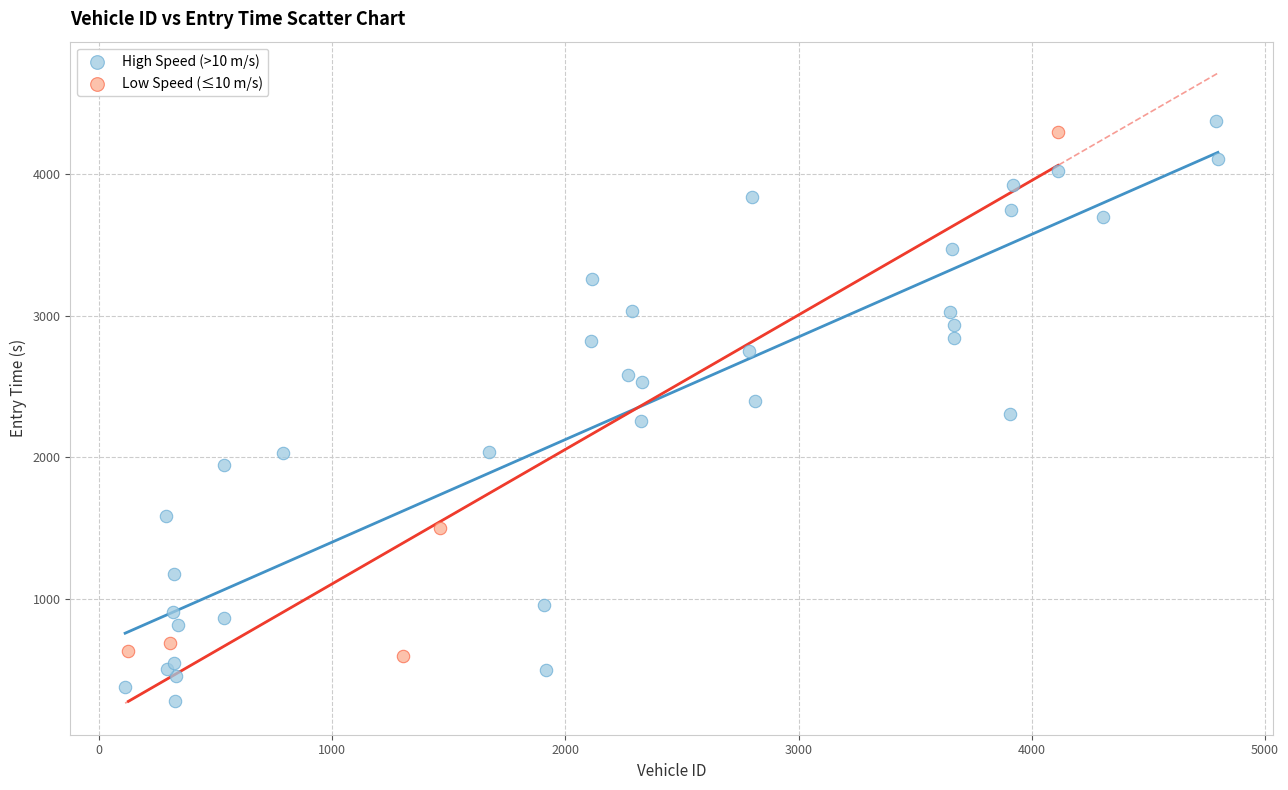

Which series has the widest spread of Y values?

High Speed (>10 m/s)